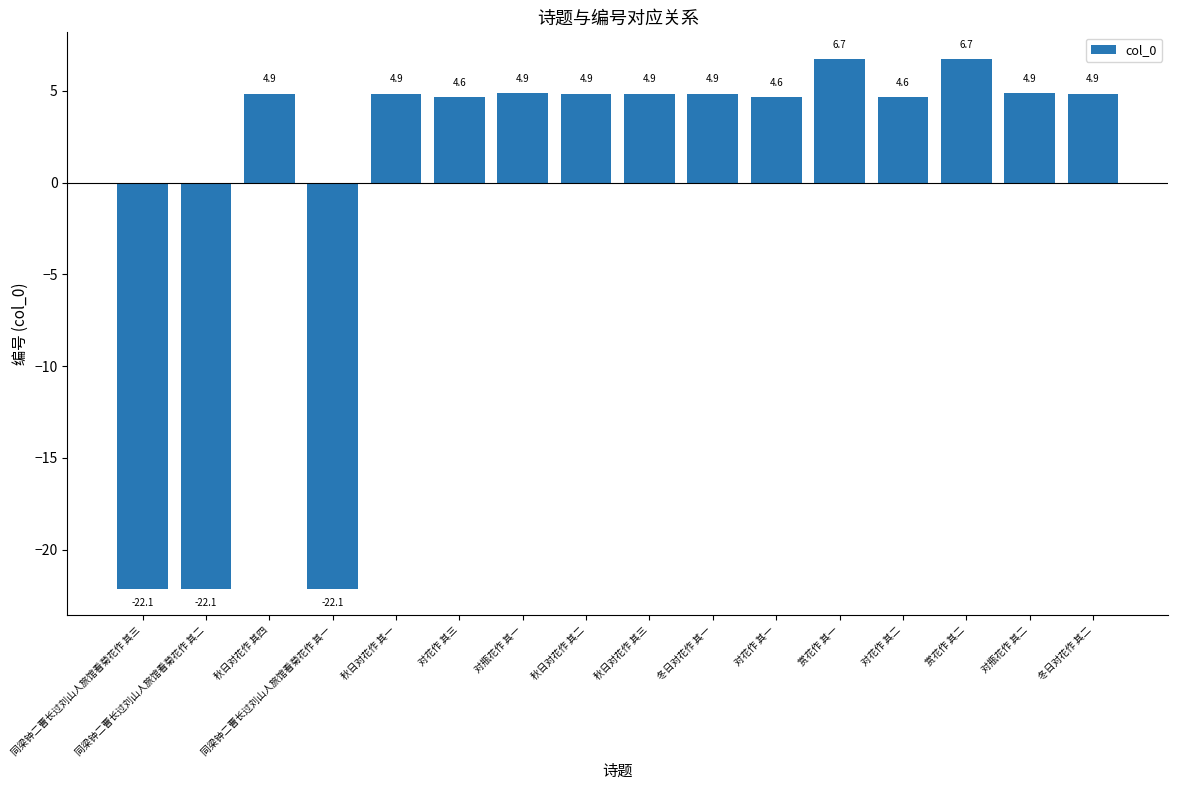

How many values are below 4?

3